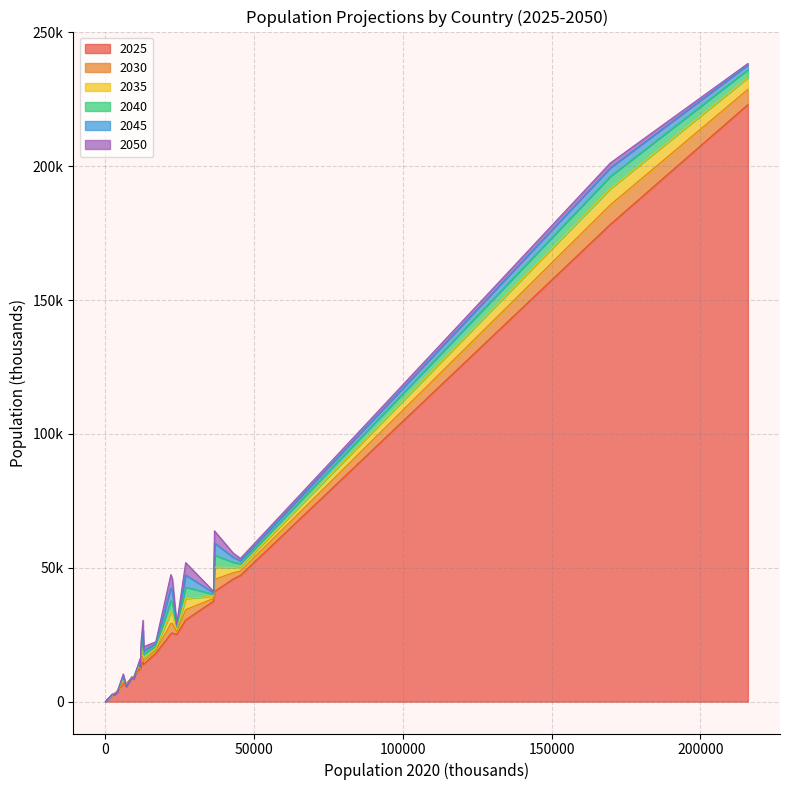

Which category has the lowest value in the 2040 series?

19